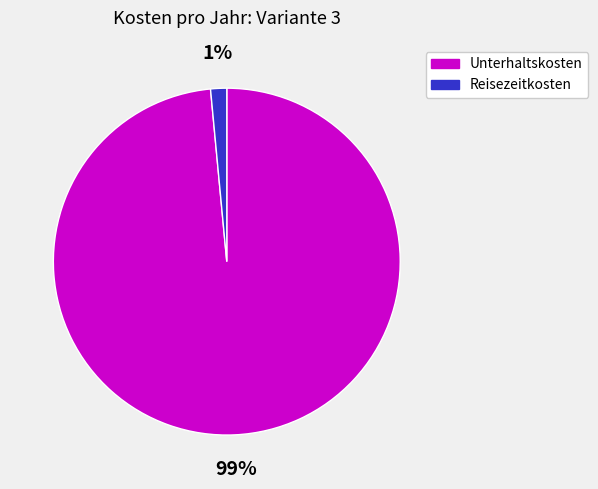

Combined, do Unterhaltskosten and Reisezeitkosten account for over 50%?

Yes